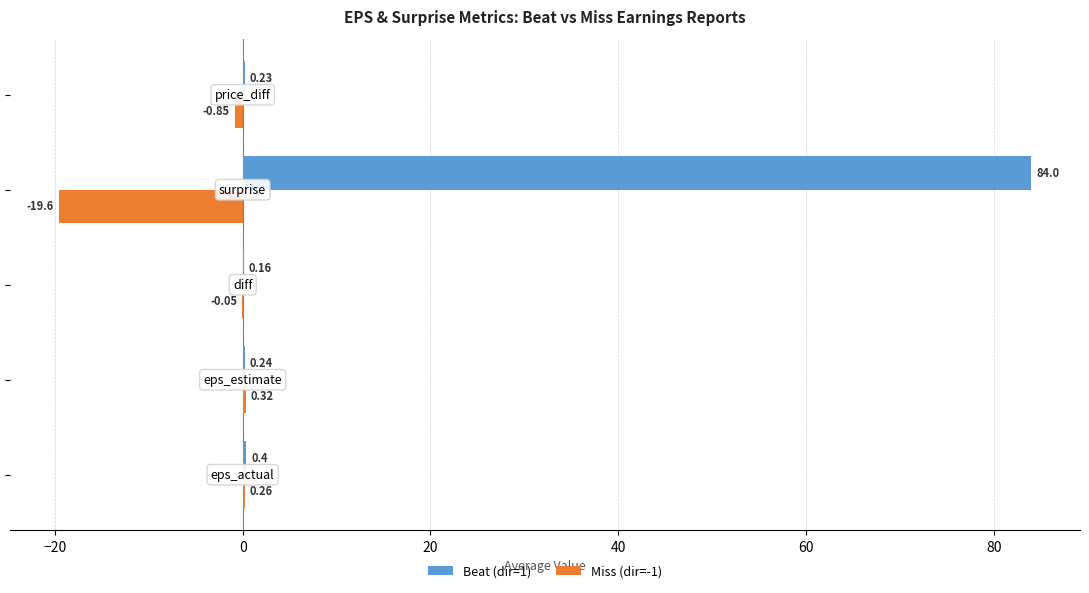

Which series has the largest total across all categories?

Beat (dir=1)